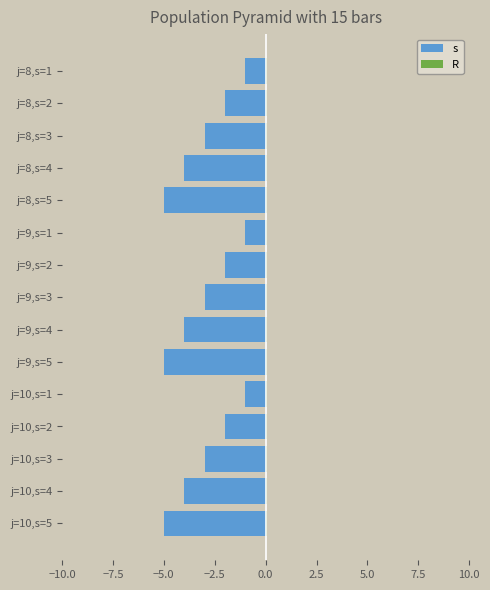

What are all the series names shown in the legend?

s, R